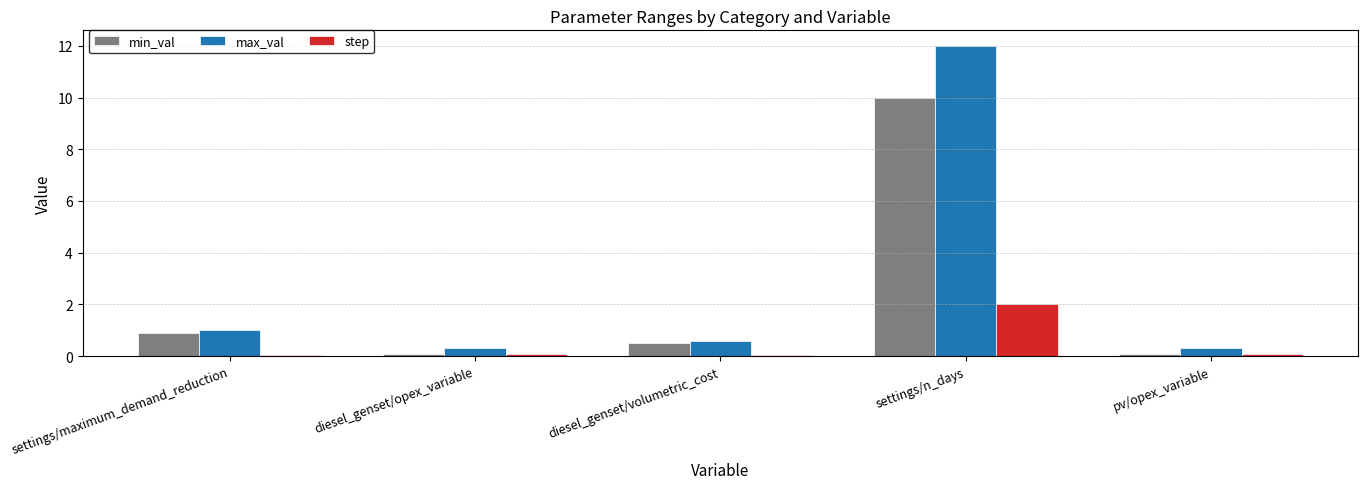

What is the sum of the max_val values at pv/opex_variable and settings/maximum_demand_reduction?

1.3